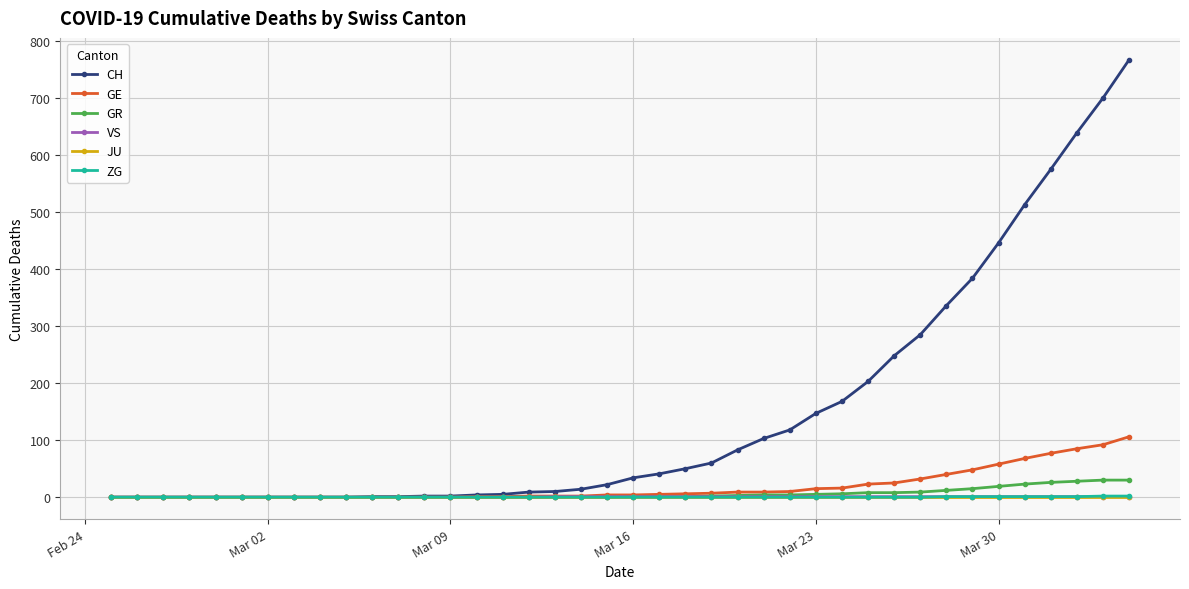

Which series has the largest total across all categories?

CH